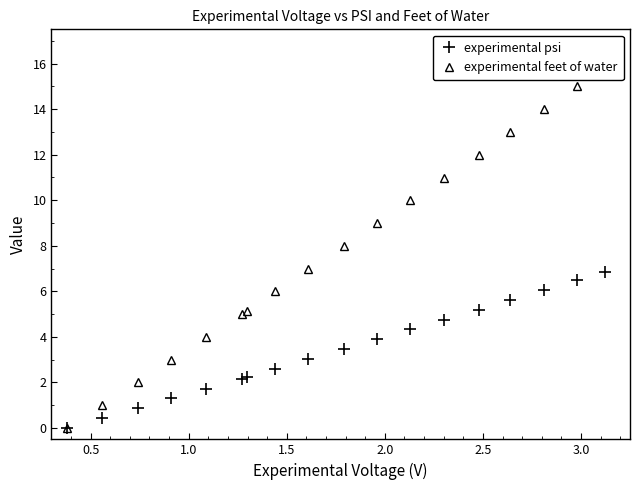

What is the value of the experimental psi point at the 7th from the left?

2.2